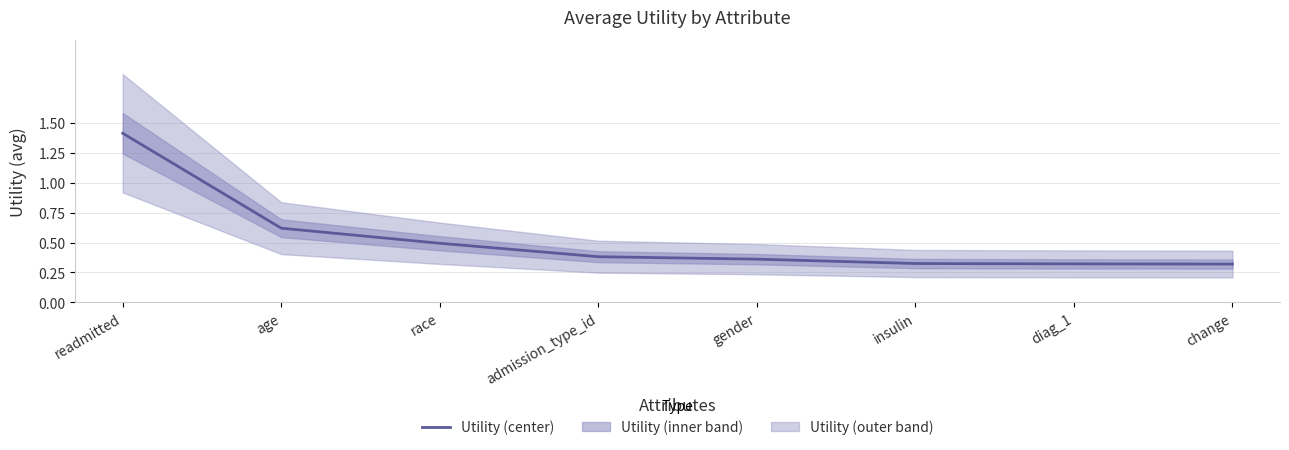

What value does the data have at diag_1?

0.3